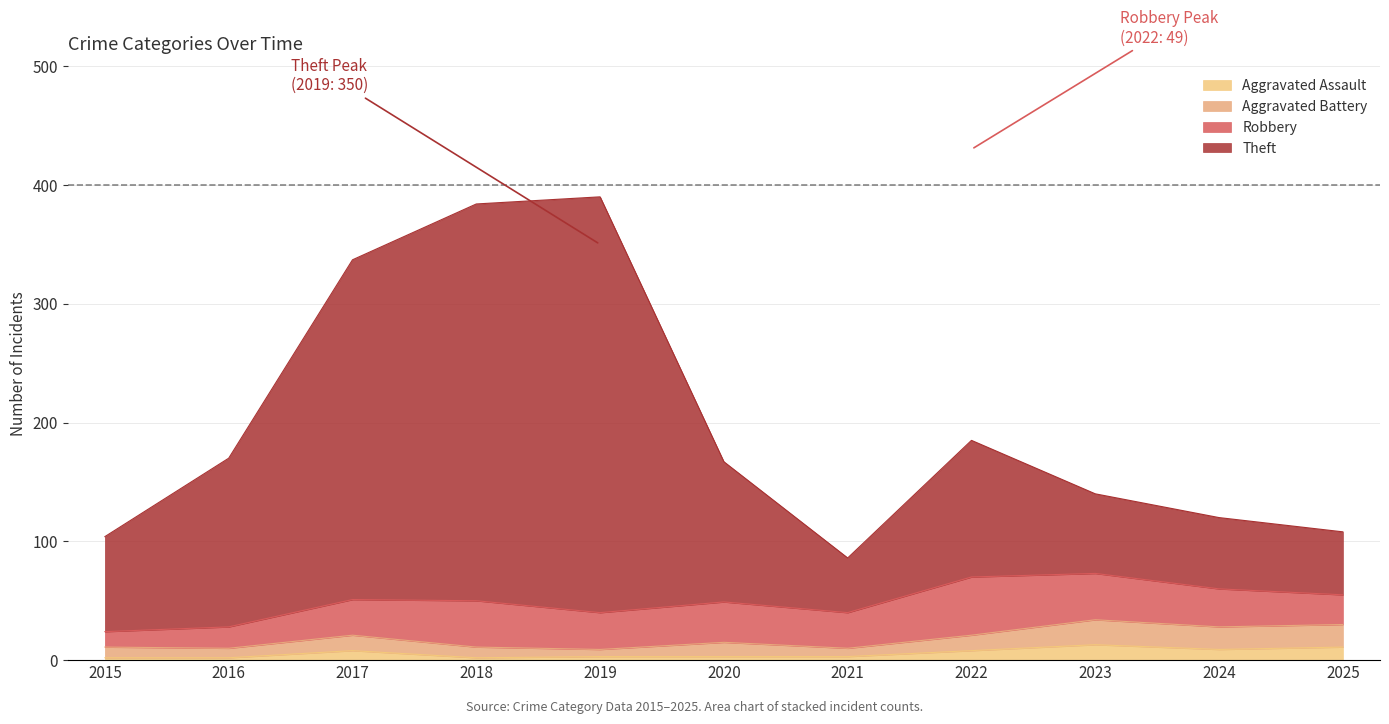

How many lines are shown in the chart?

4